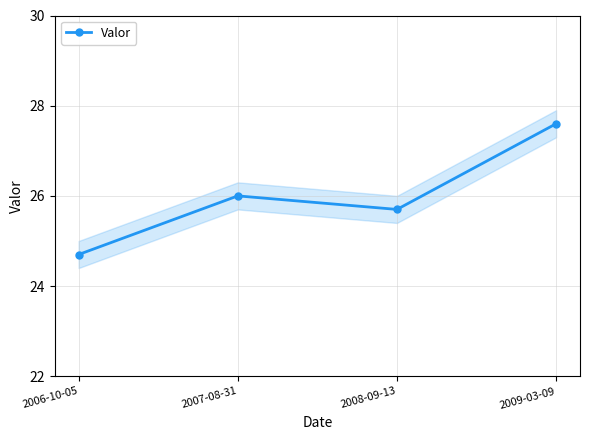

What is the value of the 2nd point from the left?

26.0